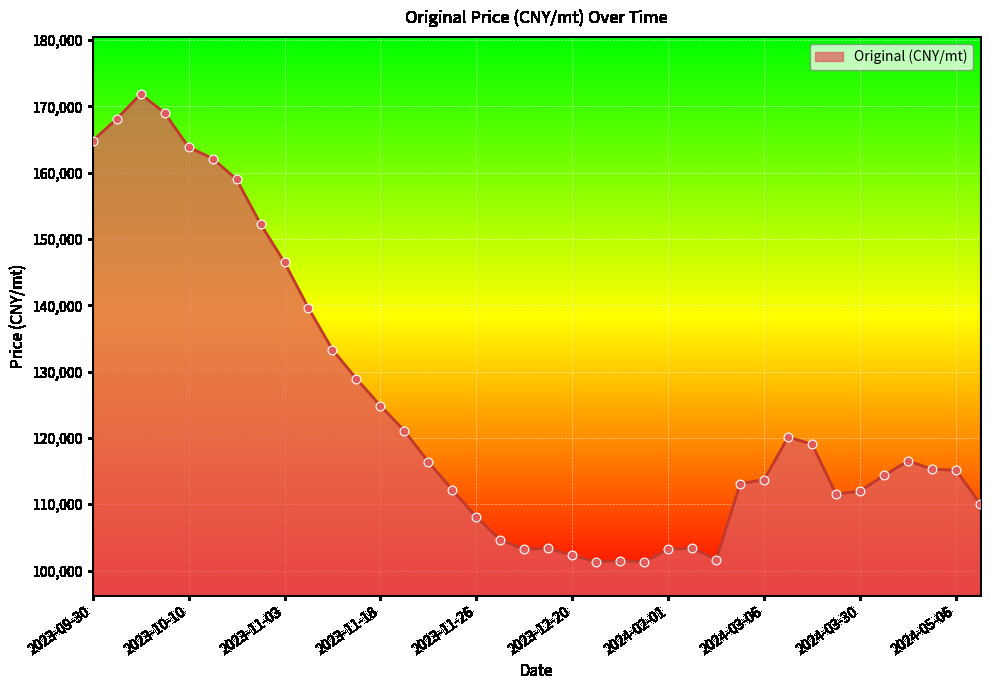

What is the minimum value shown in the chart?

101339.0